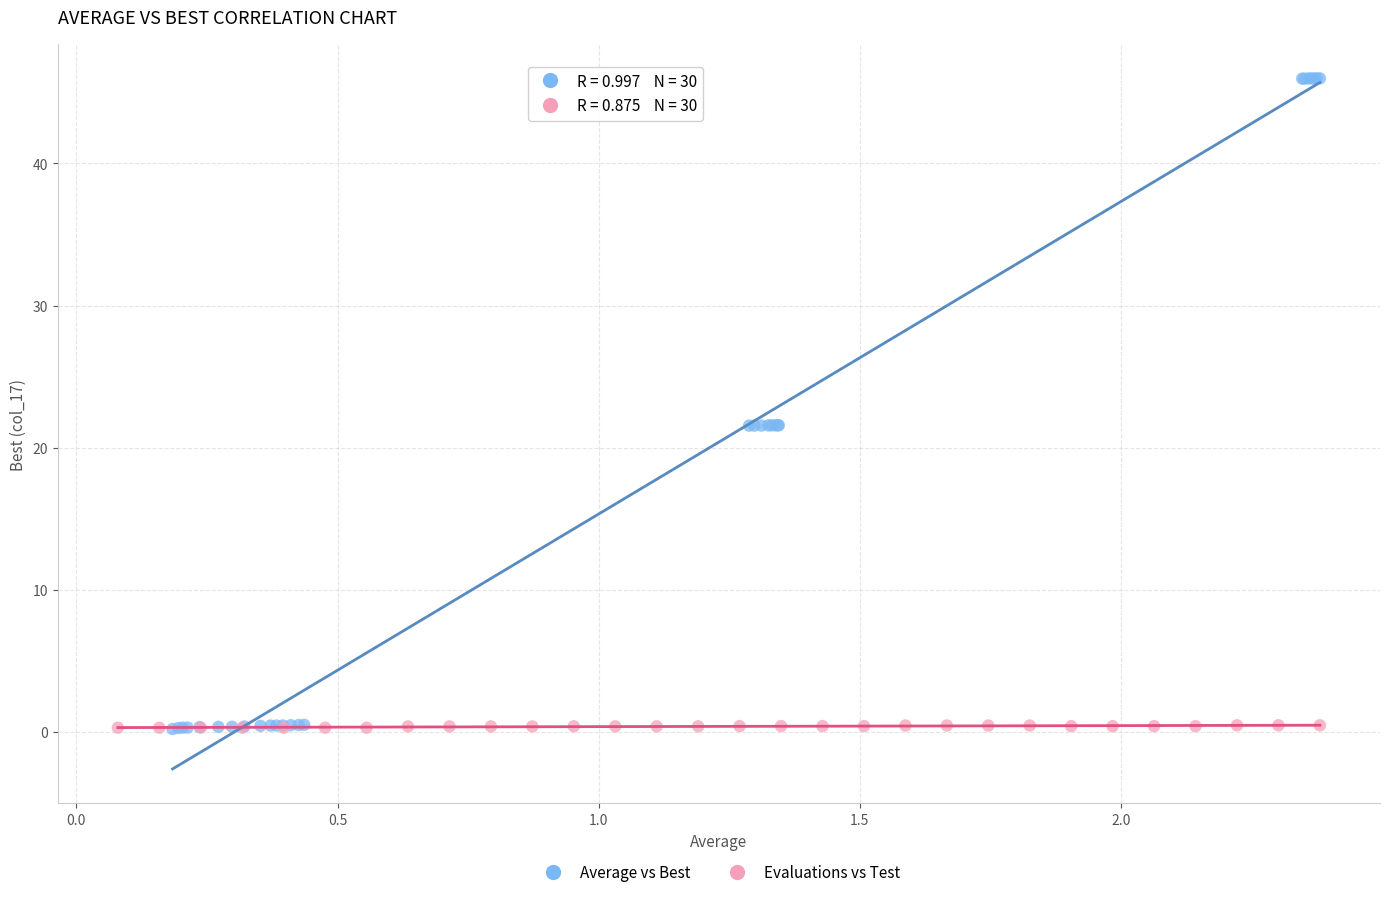

Which series reaches the maximum Y coordinate?

Average vs Best